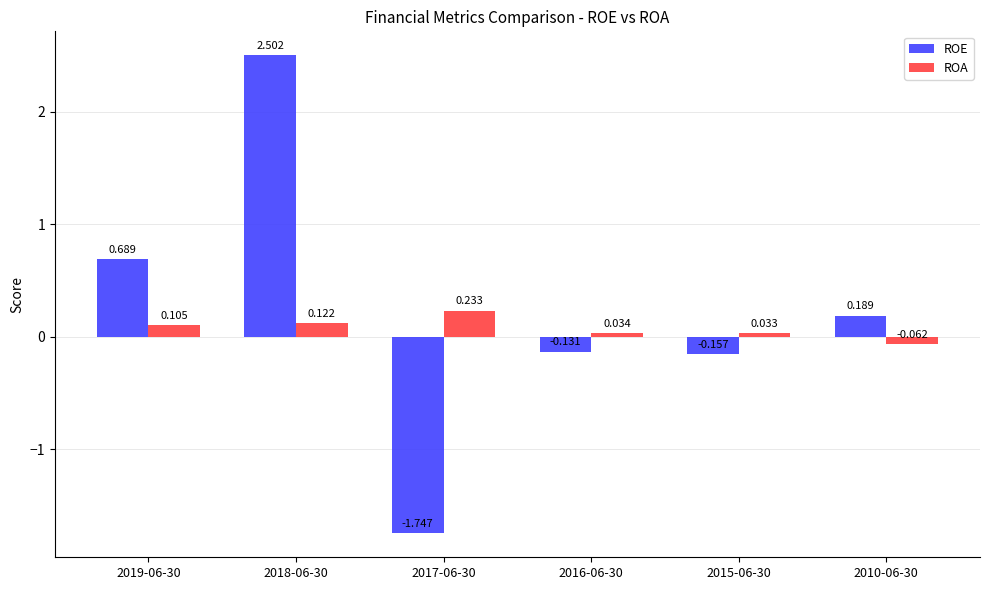

Rank the series at 2017-06-30 from highest to lowest value.

ROA, ROE